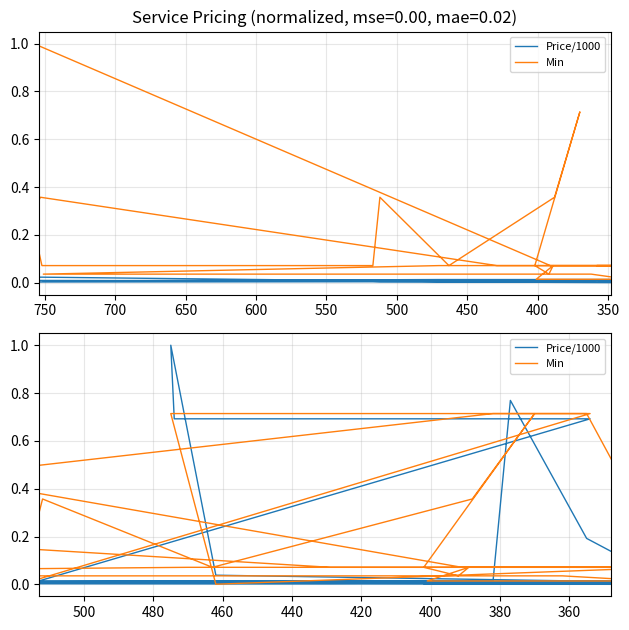

How many interior local peaks does the Min series have?

7